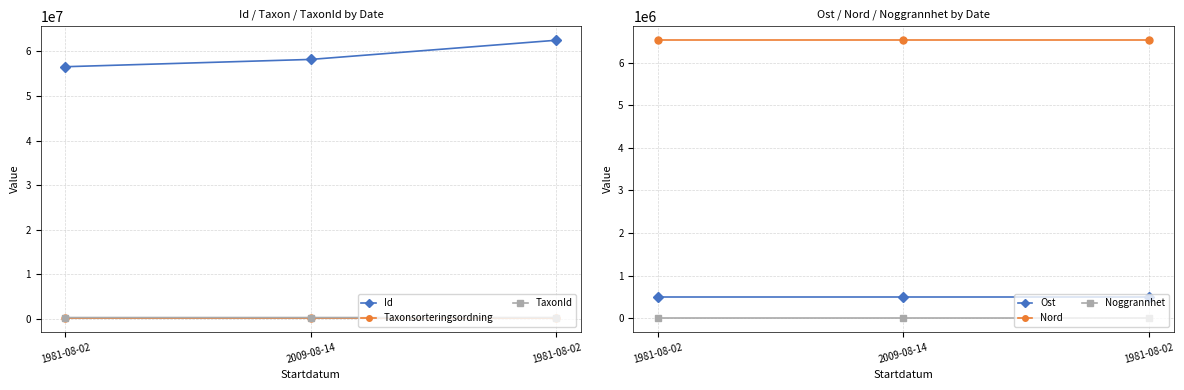

What is the spread (max minus min) of values at 2009-08-14?

58220411.0